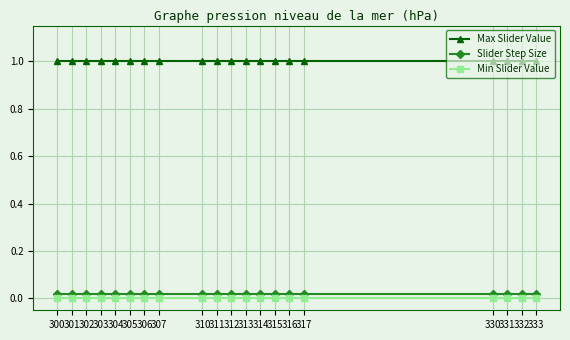

True or false: Min Slider Value and Max Slider Value intersect in this chart.

False